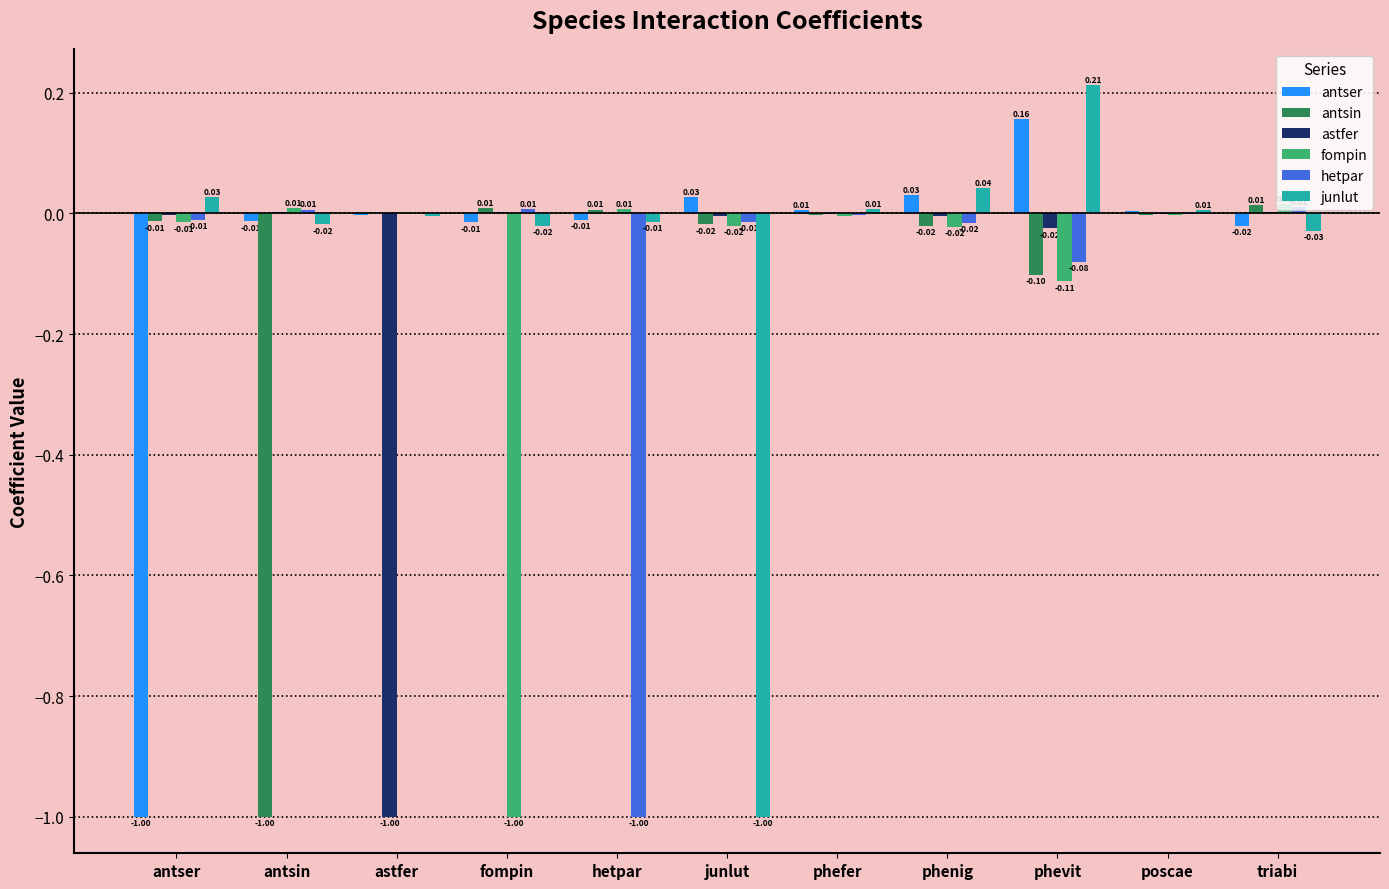

Are the bars horizontal?

No